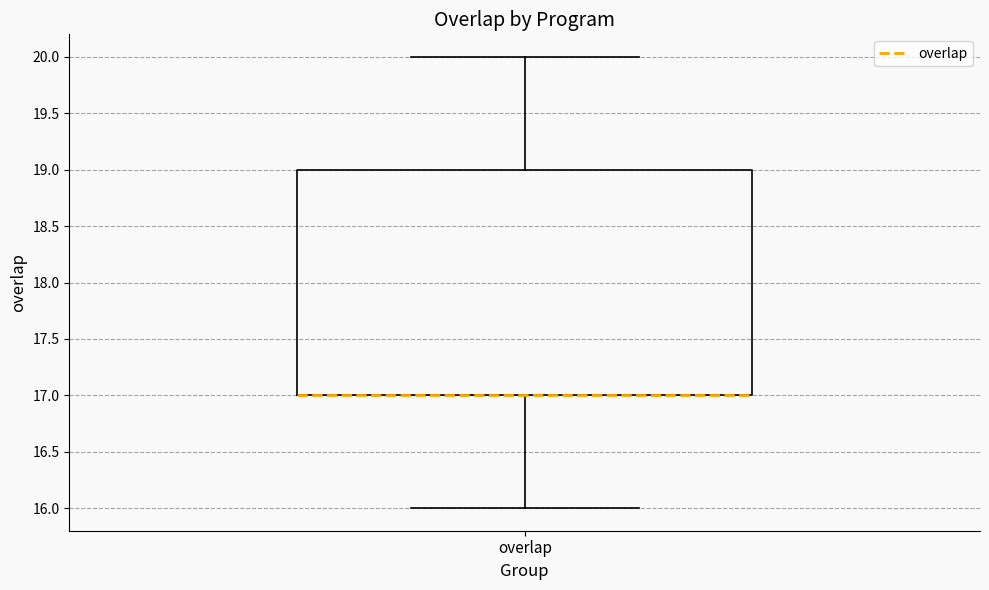

Read this box plot against the y-axis: the position of the median line, the range covered by the box, and the ends of both whiskers. The values are not printed on the chart, so give them approximately, as read against the axis.

median 17 (drawn on the box's lower edge), box 17 to 19, whiskers 16 to 20